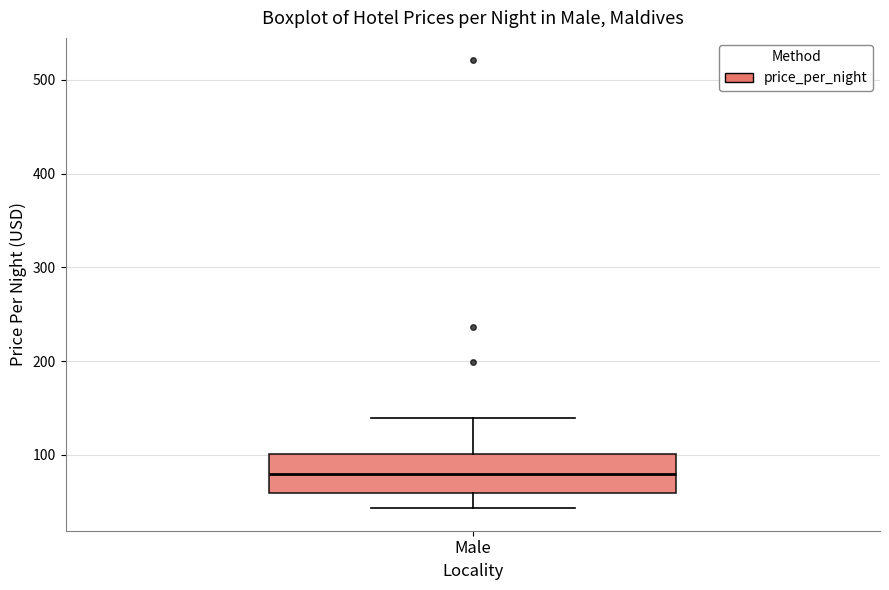

Transcribe this box plot: give where the median line is, the range the box spans, and where the two whiskers end, as read against the y-axis. The values are not printed on the chart, so give them approximately, as read against the axis.

median 80, box 60 to 100, whiskers 40 to 140